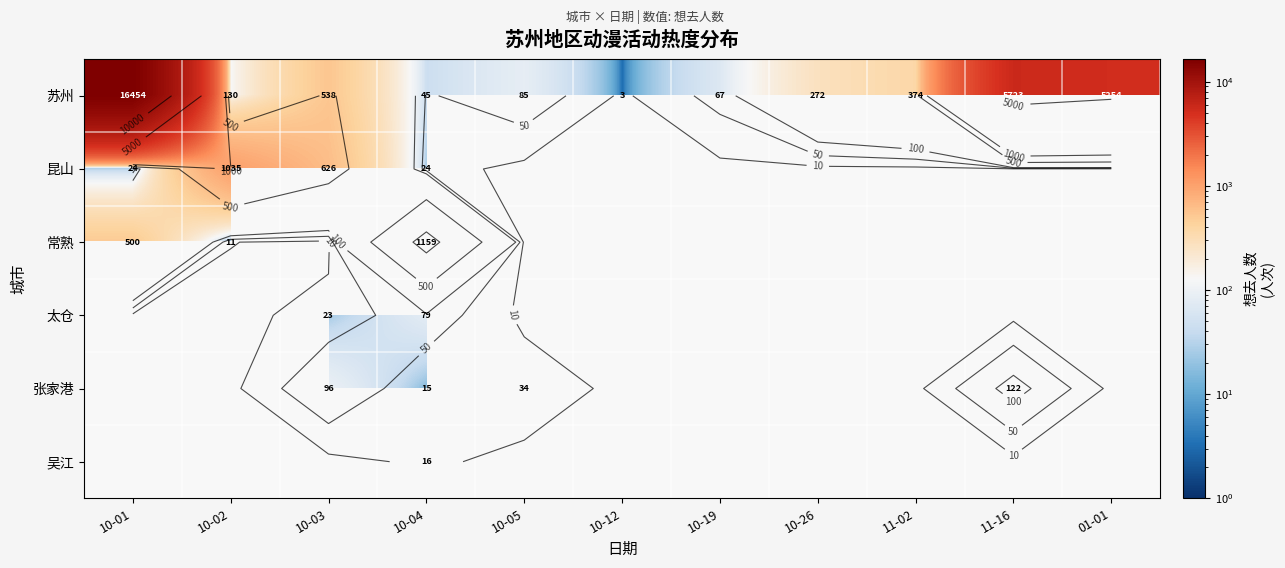

Between 11-02 and 11-16, which series saw the biggest shift?

苏州